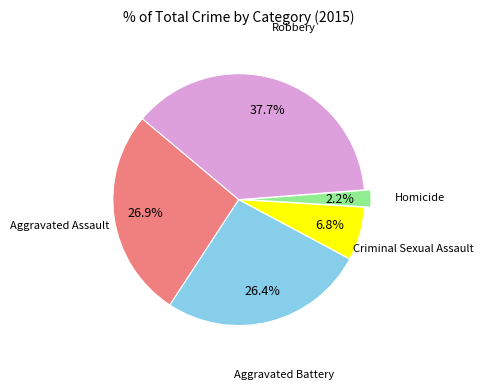

Does any single category account for the majority?

No